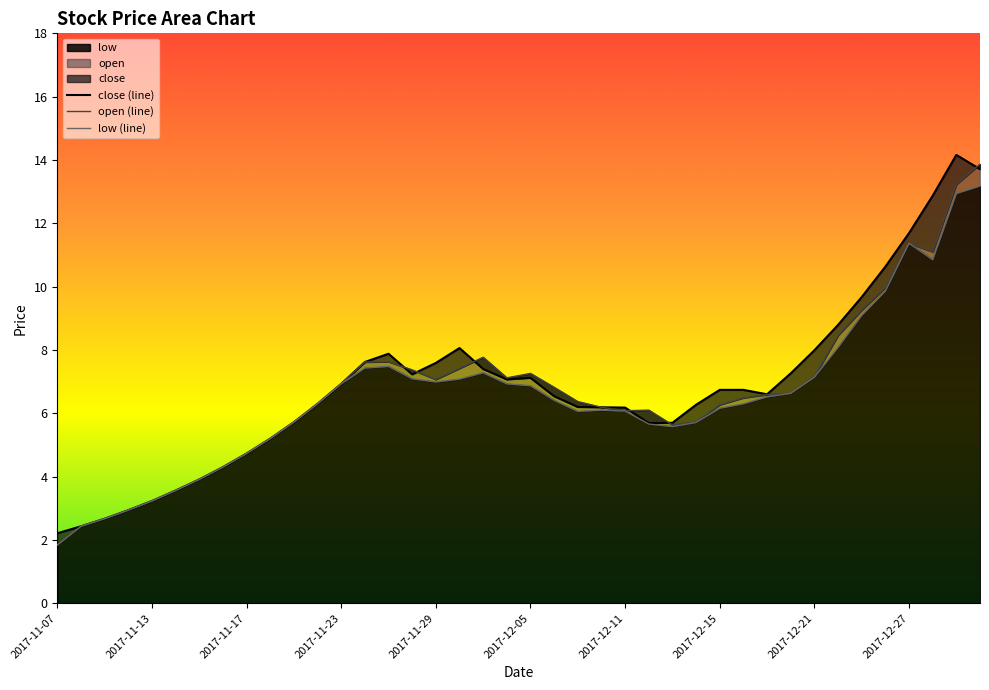

The open series shows 2.2 at 2017-12-26. True or false?

False